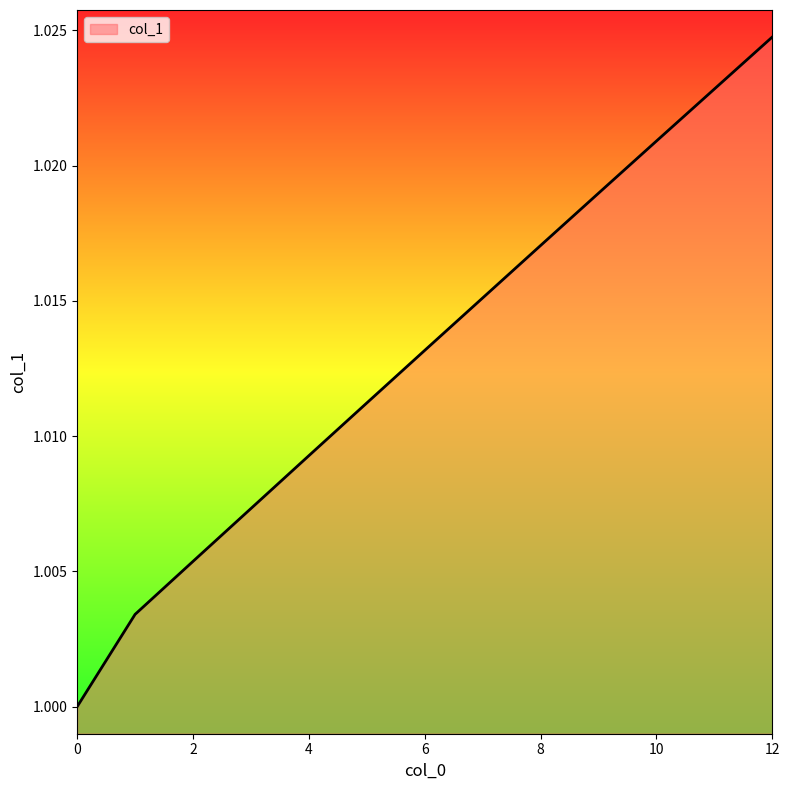

What is the value of the 5th point from the left?

1.0